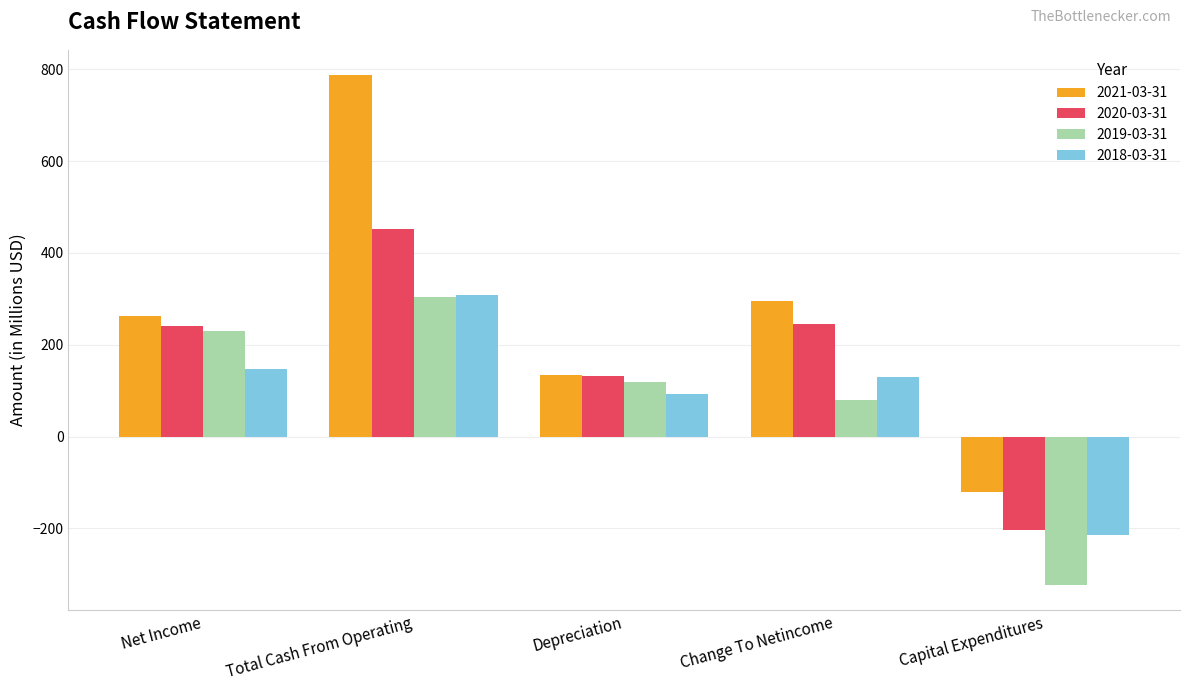

Which series has the largest total across all categories?

2021-03-31